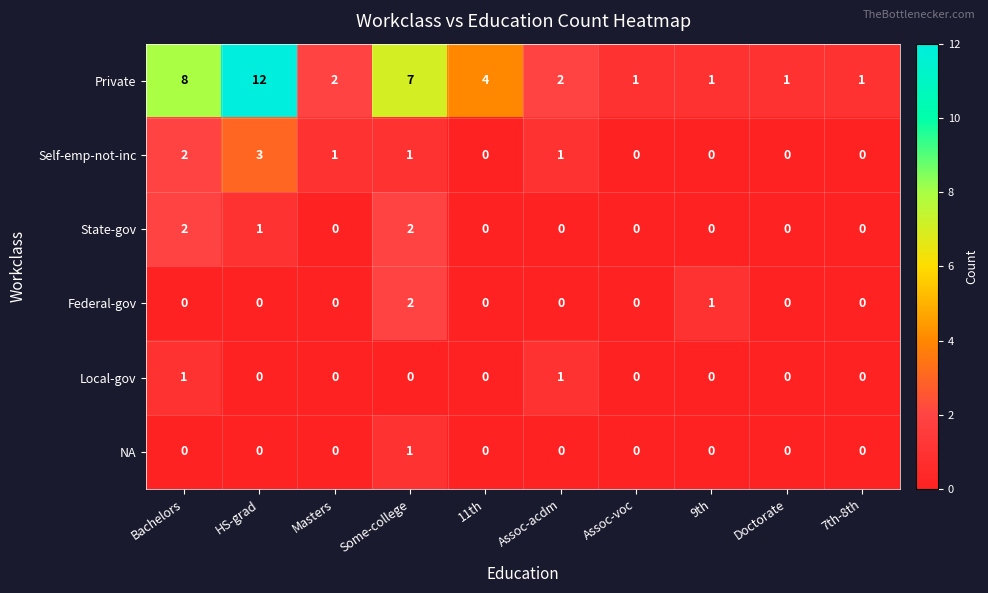

What value does the Private series have at HS-grad, to the nearest 10?

10